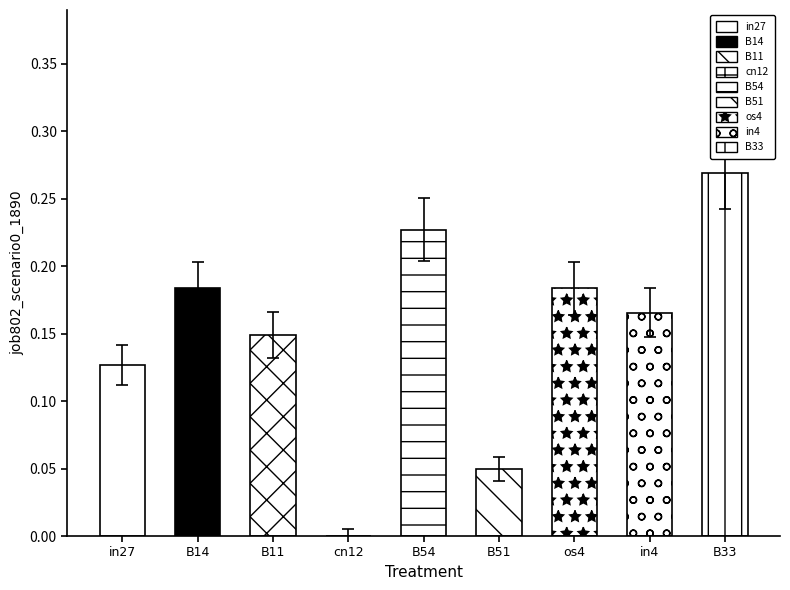

Reading left to right, transcribe all the data shown in this chart.

in27=0.1	B14=0.2	B11=0.1	cn12=0.0	B54=0.2	B51=0.0	os4=0.2	in4=0.2	B33=0.3